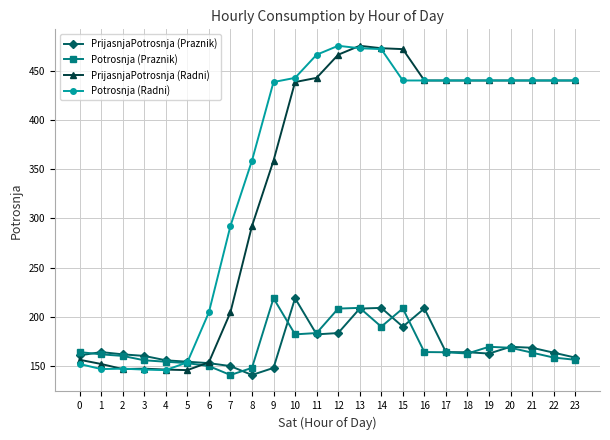

Read the Potrosnja (Radni) value at 10.

442.9